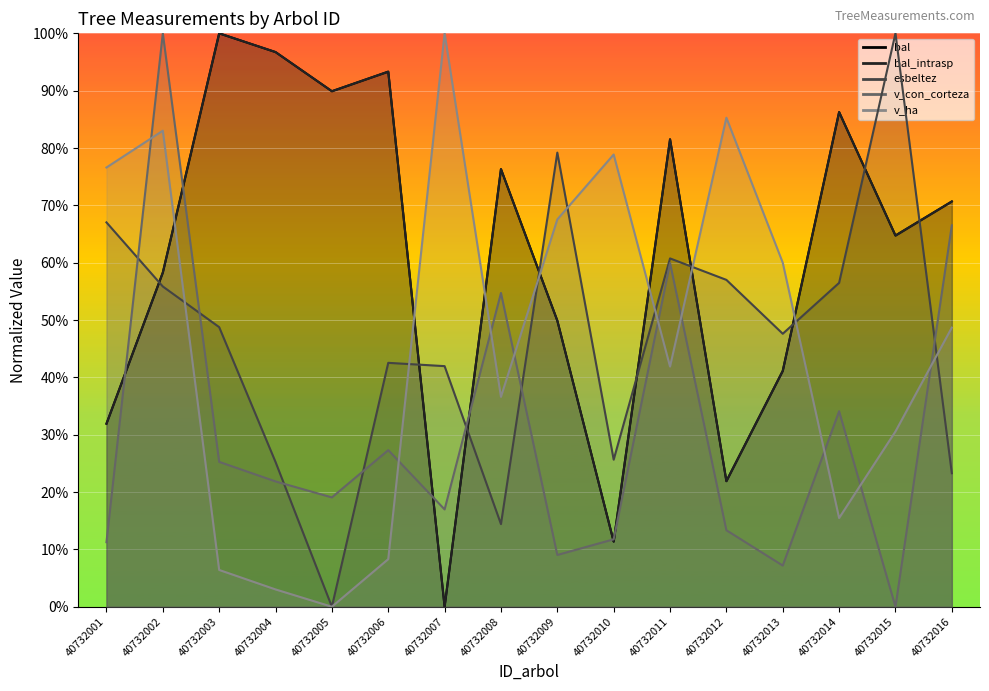

Read the bal value at 40732004.

96.7